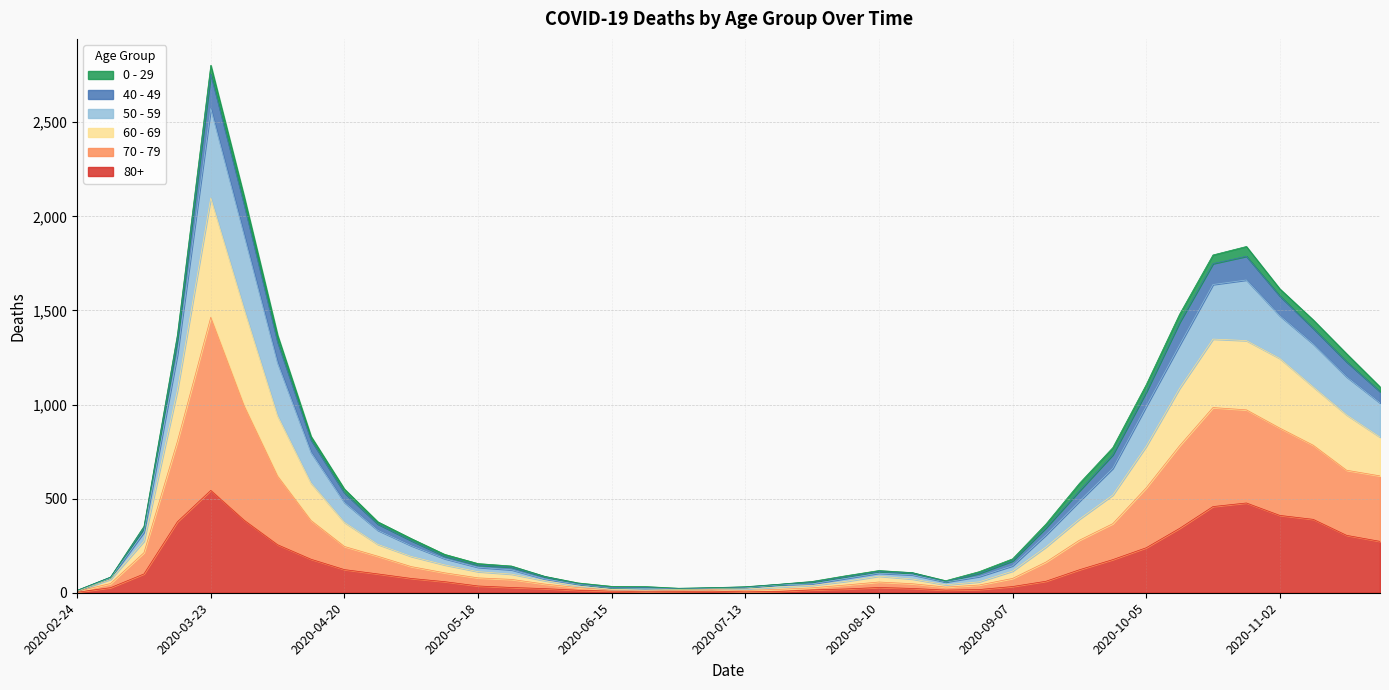

True or false: 60 - 69 and 50 - 59 cross at least once.

False